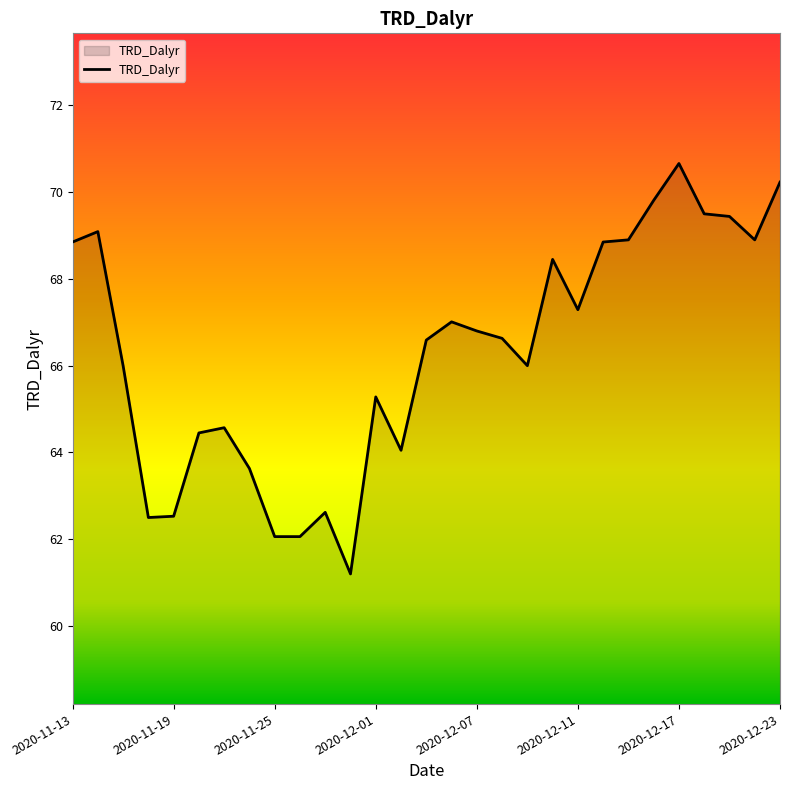

What is the difference between the maximum and minimum values?

9.5